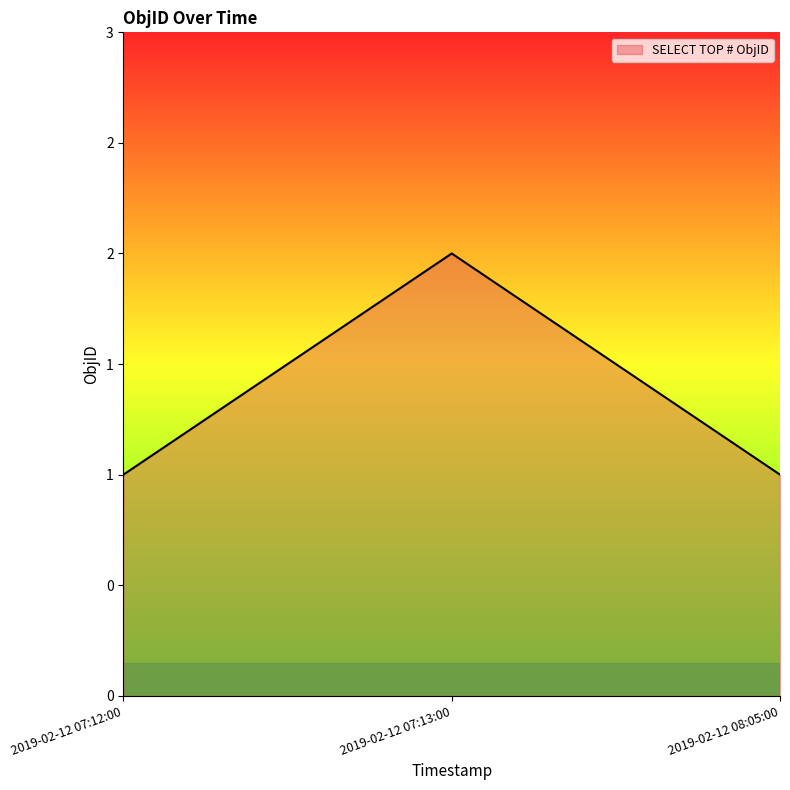

What is the difference between the maximum and minimum values?

1